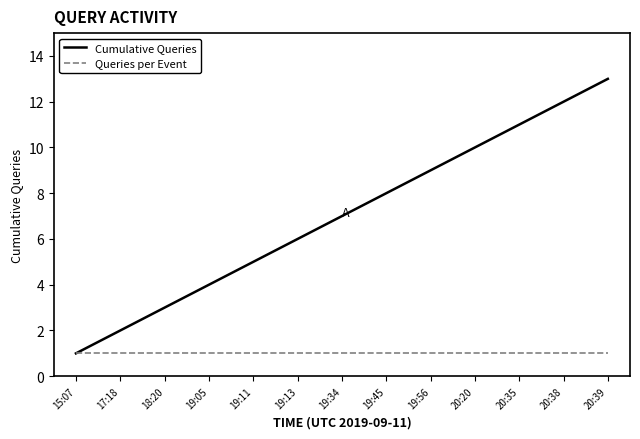

Which series has the largest total across all categories?

Cumulative Queries